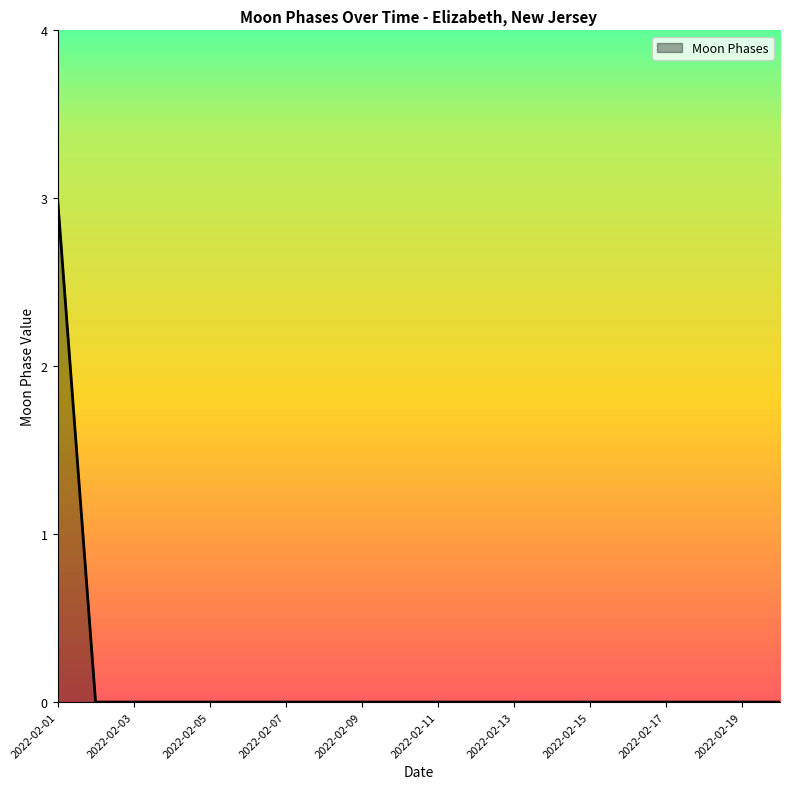

How many lines are shown in the chart?

1